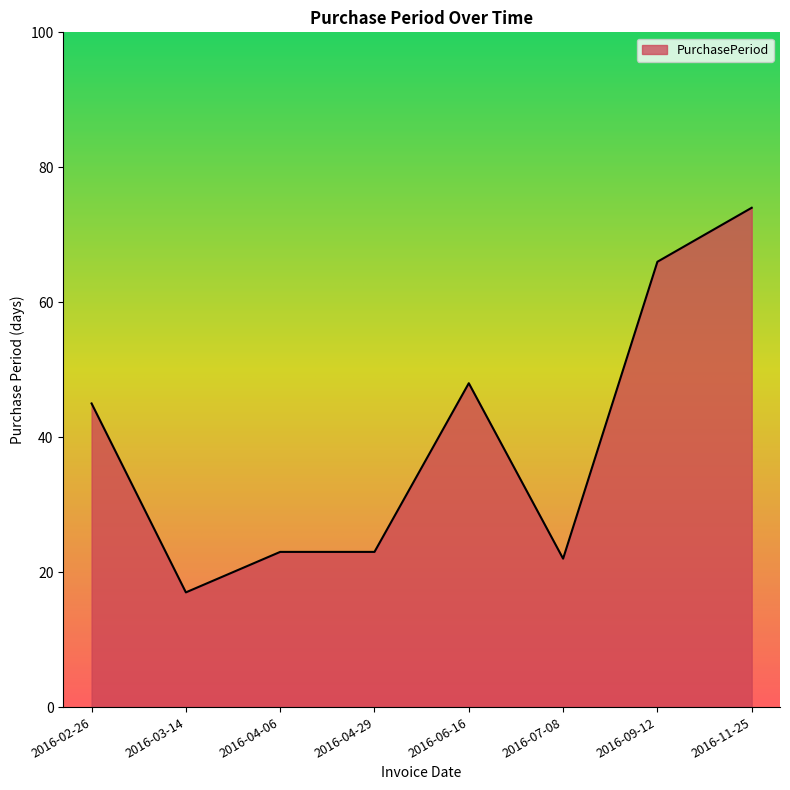

The value at 2016-03-14 is 30. True or false?

False